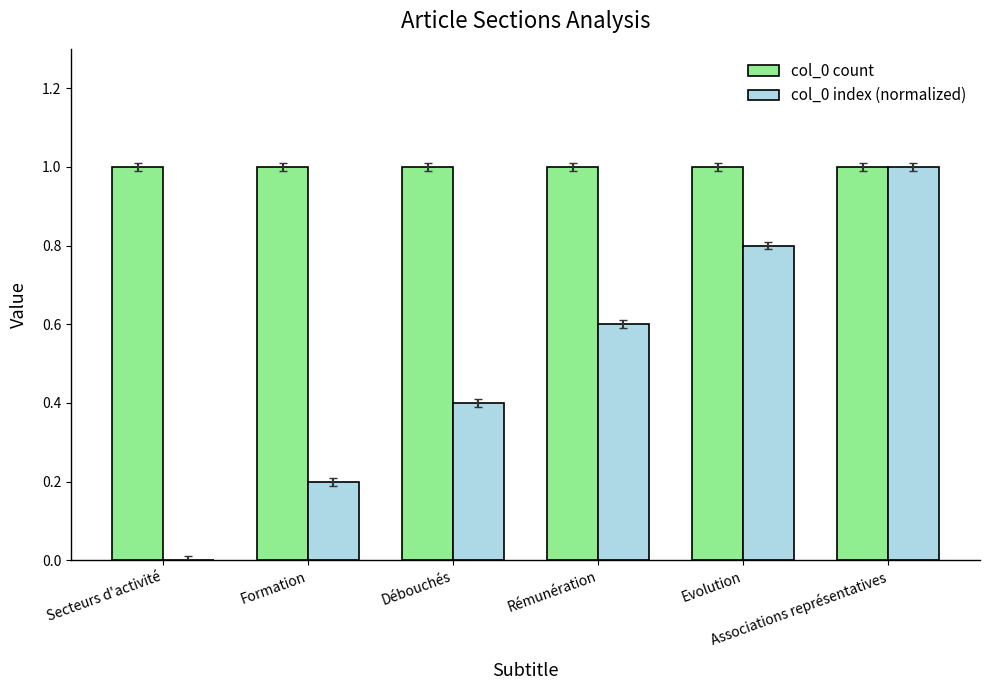

What are all the series names shown in the legend?

col_0 count, col_0 index (normalized)